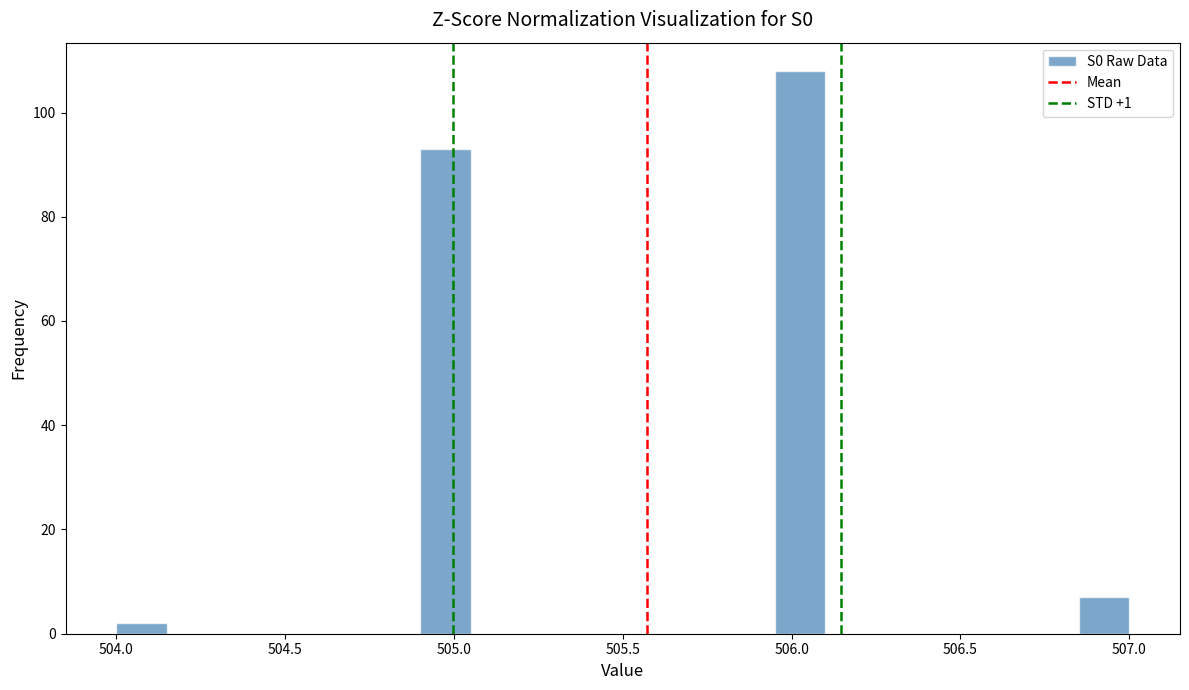

Around what value on the x-axis is the tallest bar? Give the approximate position of its centre, as read against the axis.

506.05